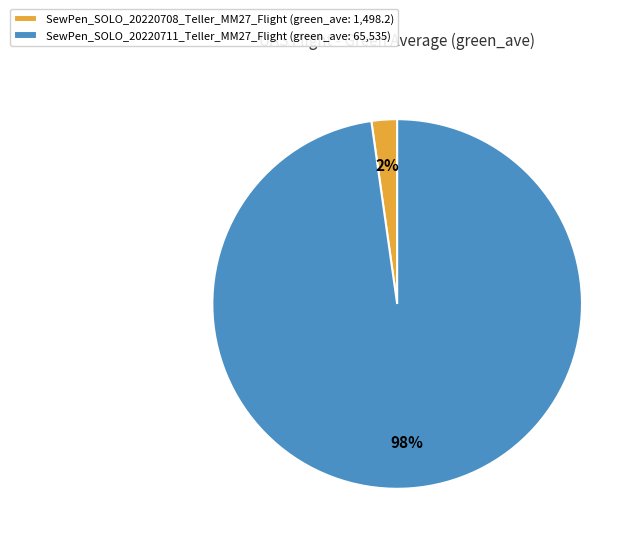

To the nearest percent, what is the difference between the largest and smallest slice percentages?

96%